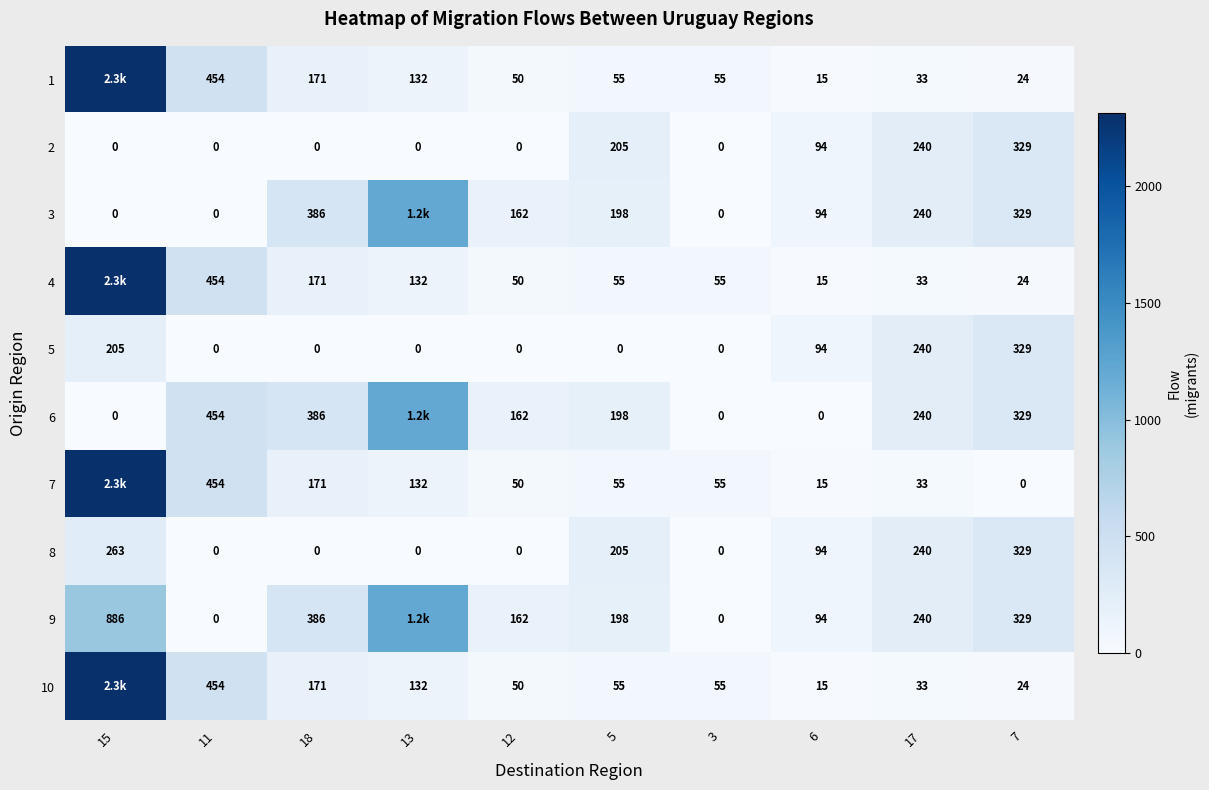

Where does the 8 series first go above 94?

15